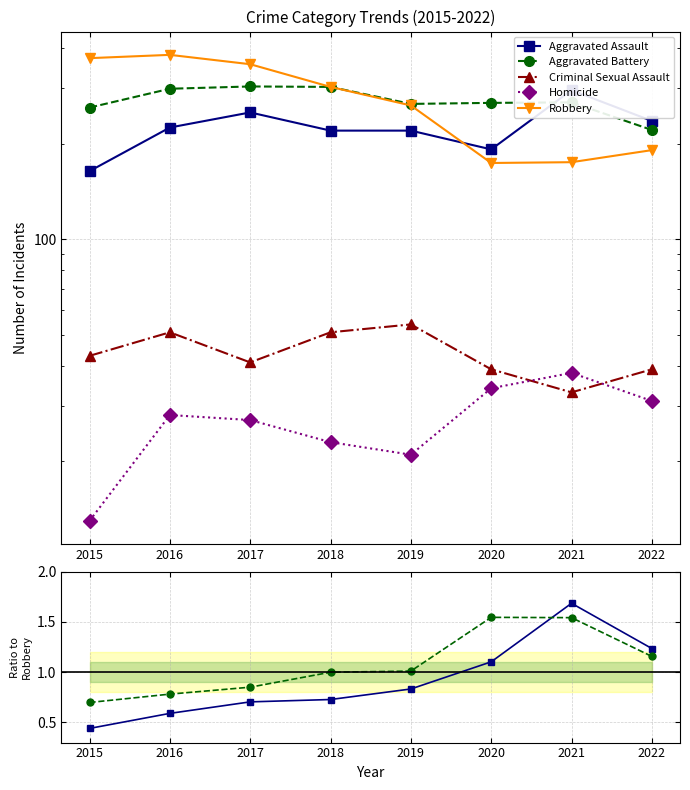

Which series has the widest spread of values?

Robbery